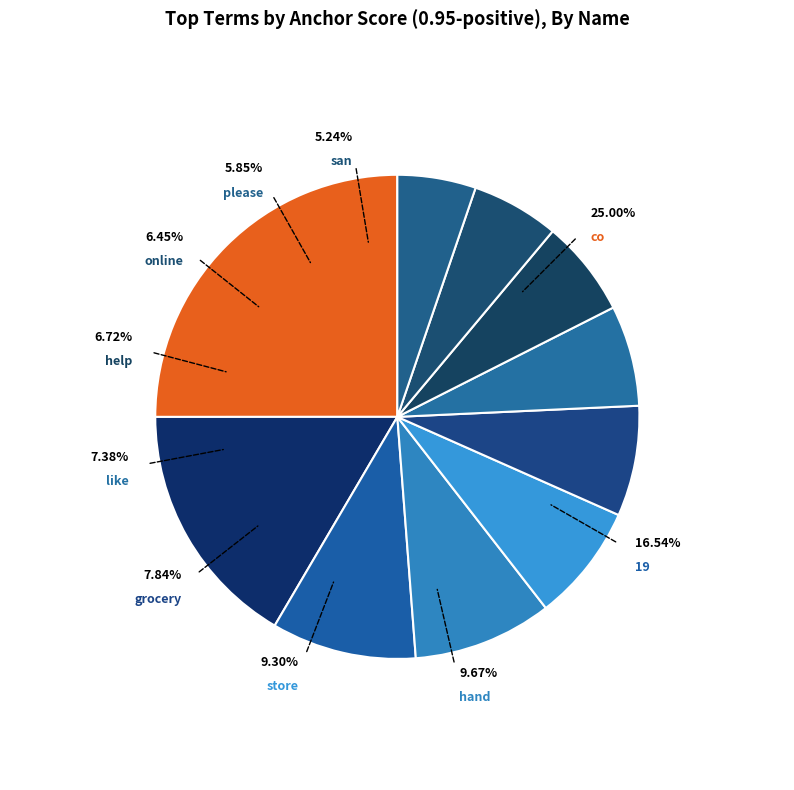

Is the sum of store and co greater than half?

No